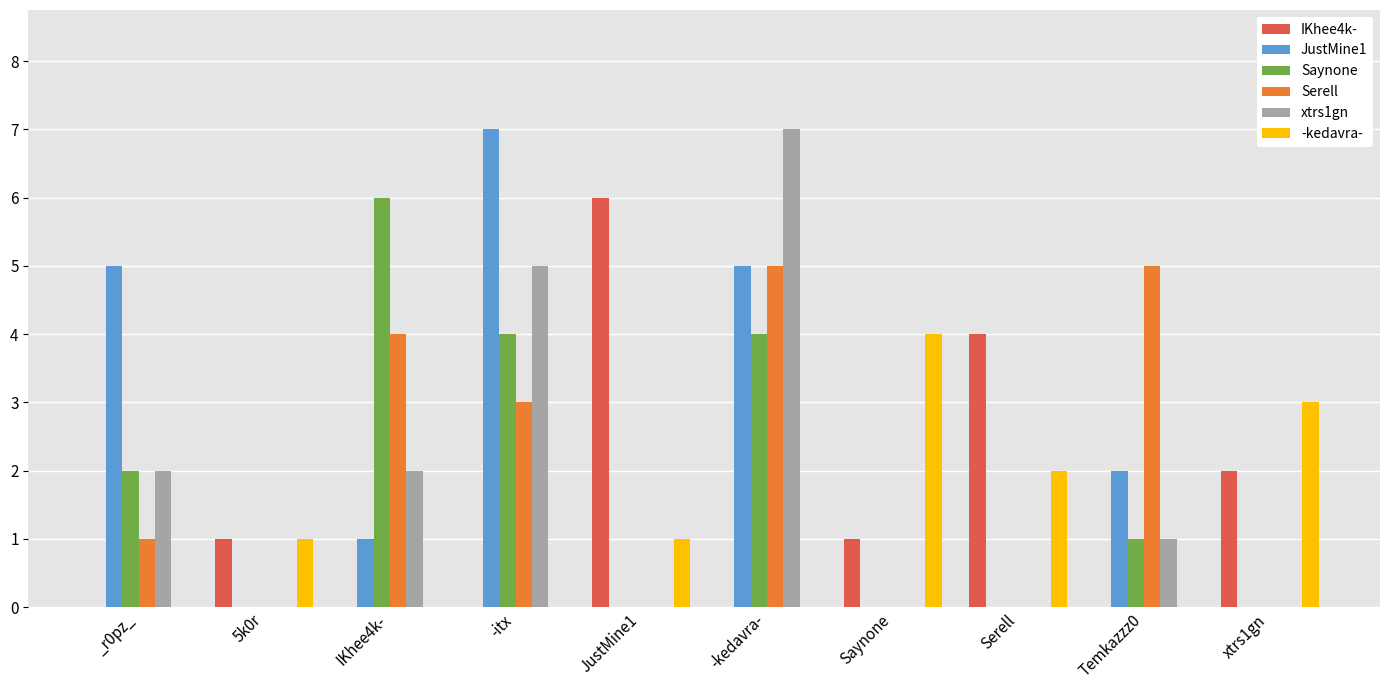

Reading left to right, list all the values displayed in this chart.

IKhee4k-: 0	1	0	0	6	0	1	4	0	2
JustMine1: 5	0	1	7	0	5	0	0	2	0
Saynone: 2	0	6	4	0	4	0	0	1	0
Serell: 1	0	4	3	0	5	0	0	5	0
xtrs1gn: 2	0	2	5	0	7	0	0	1	0
-kedavra-: 0	1	0	0	1	0	4	2	0	3